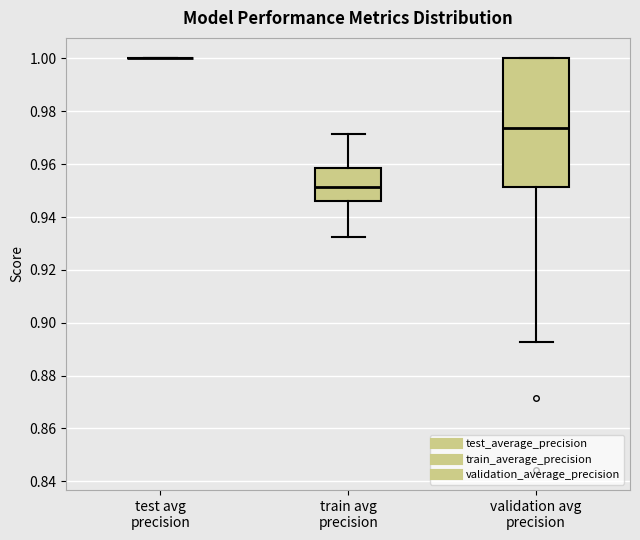

Comparing the boxes themselves (not the whiskers), which one is the tallest?

validation avg precision